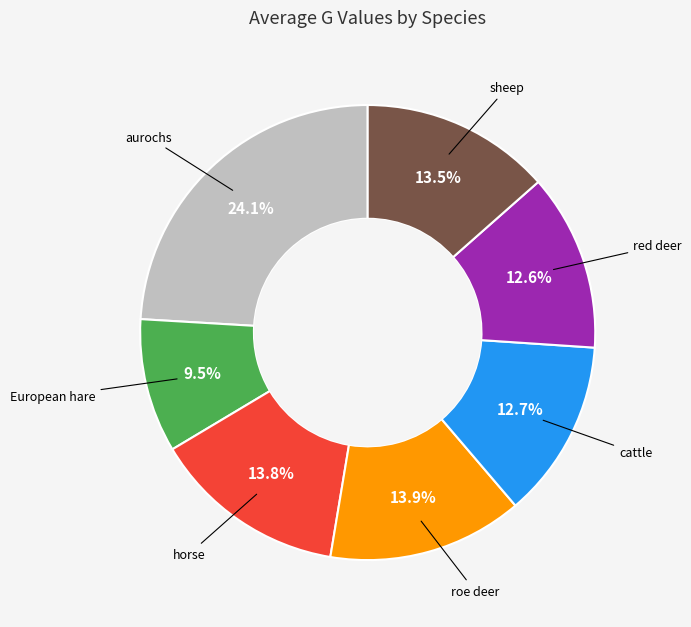

Is there a majority slice in this chart?

No